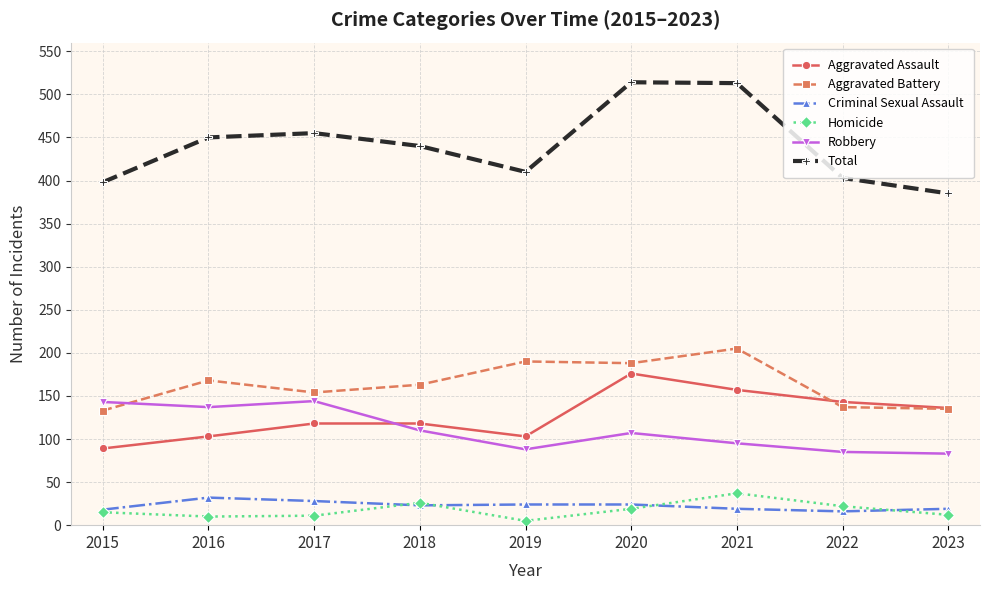

At which category does Robbery reach its first local peak?

2017